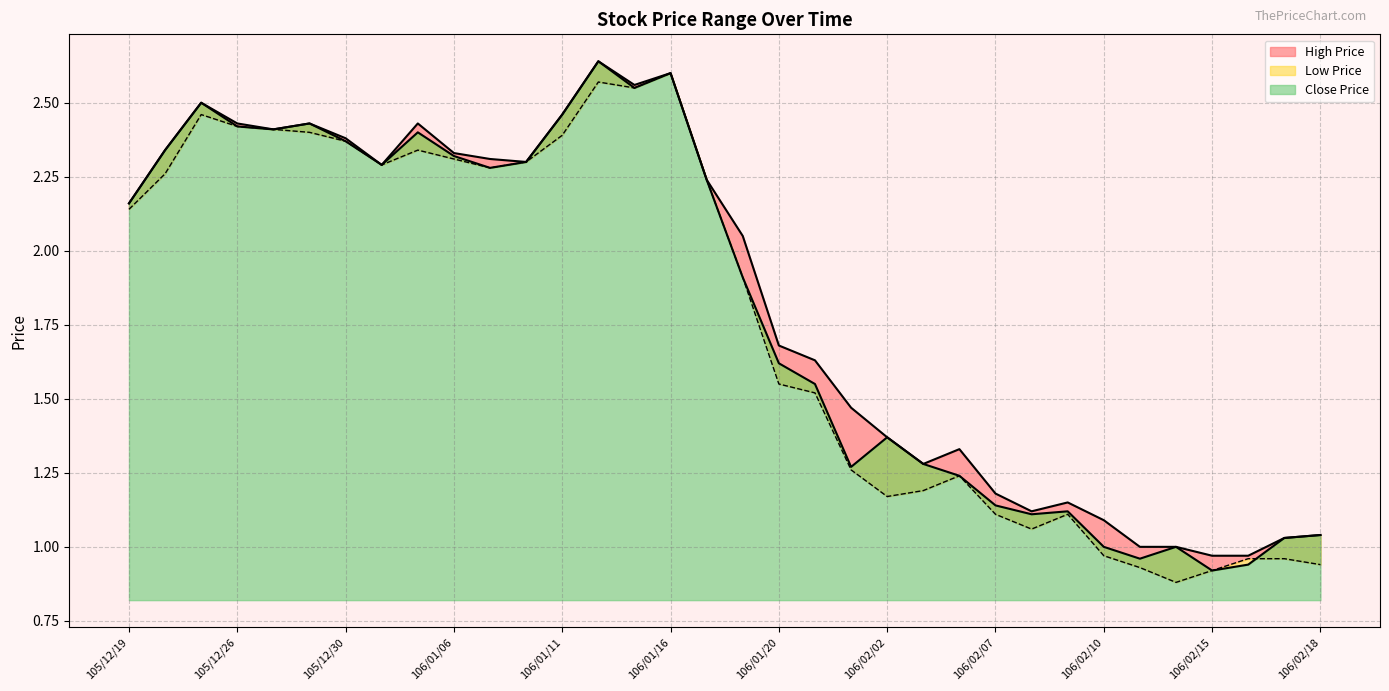

True or false: High Price and Close Price intersect in this chart.

False